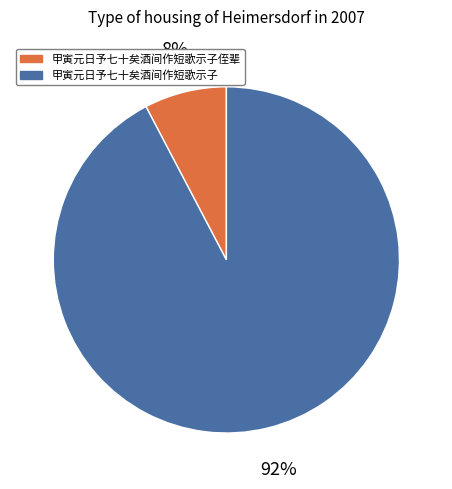

How many slices are in this pie chart?

2